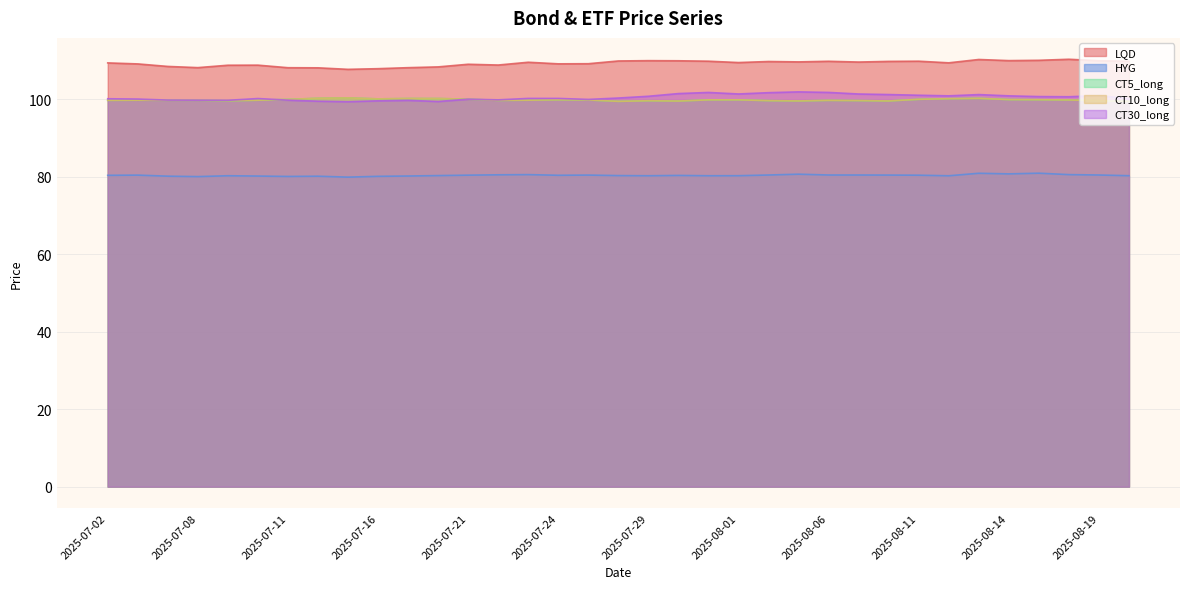

At which label is HYG closest to 80?

2025-07-08